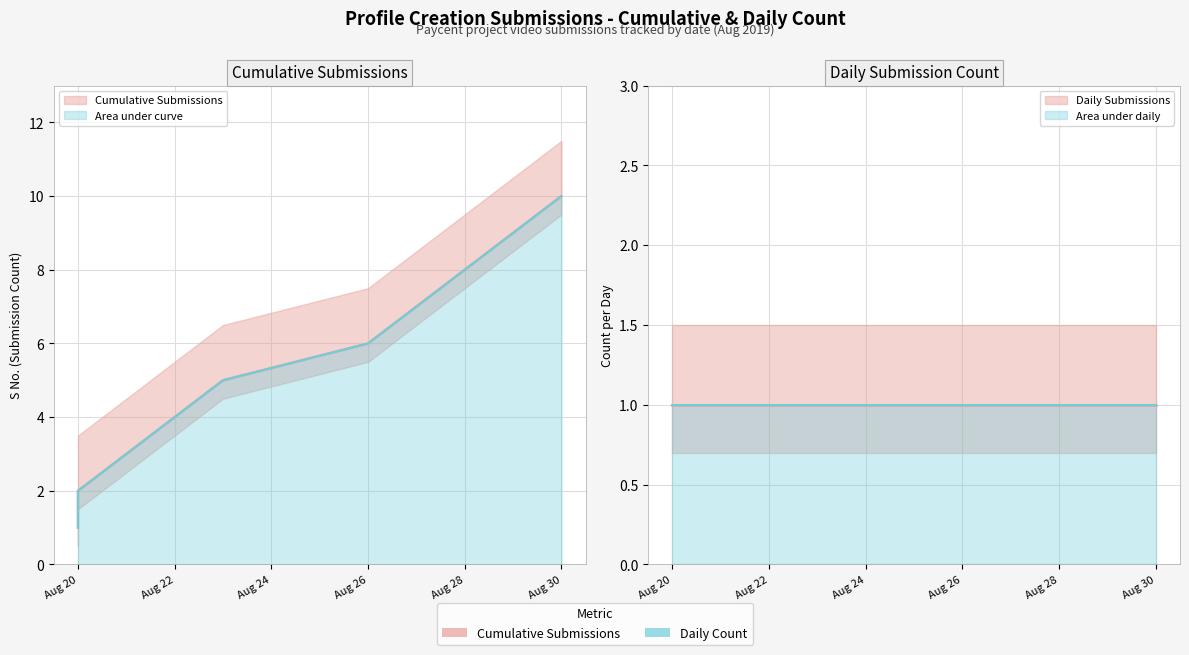

True or false: the data shows 4 at 2019-08-22.

True